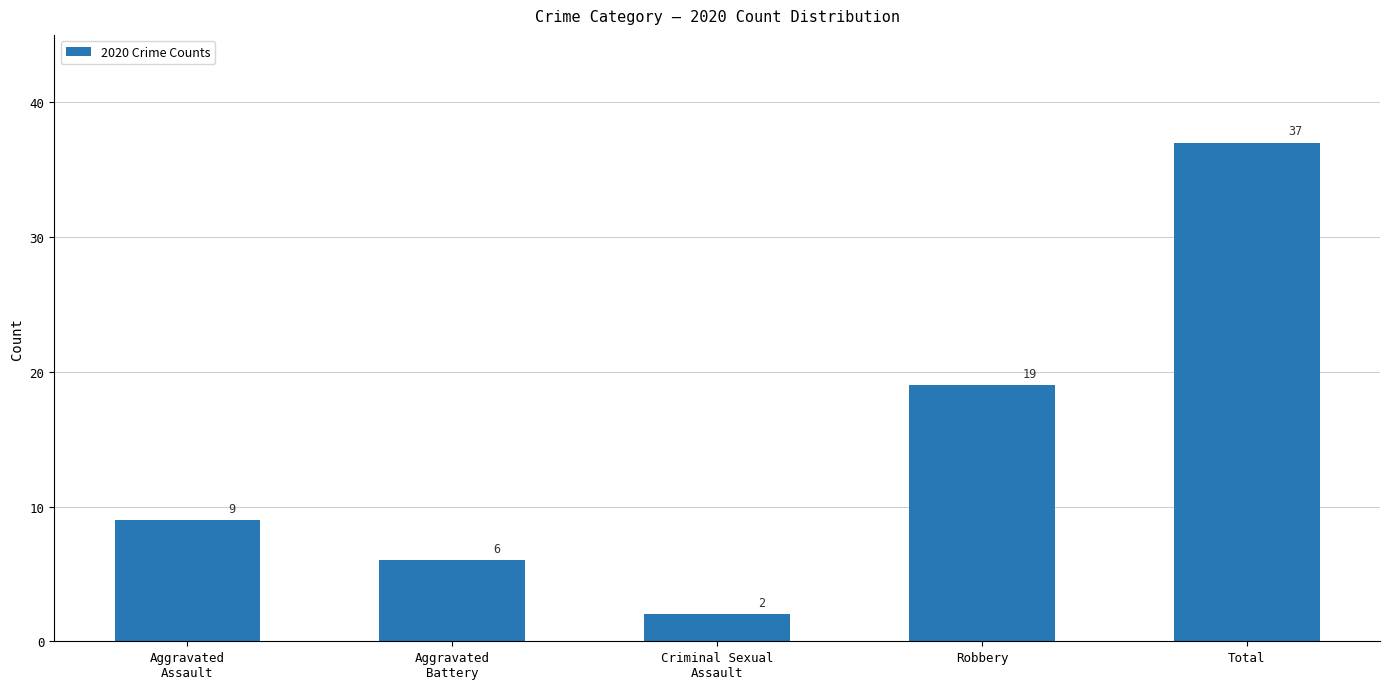

List the labels in order of value, smallest first.

Criminal Sexual
Assault, Aggravated
Battery, Aggravated
Assault, Robbery, Total